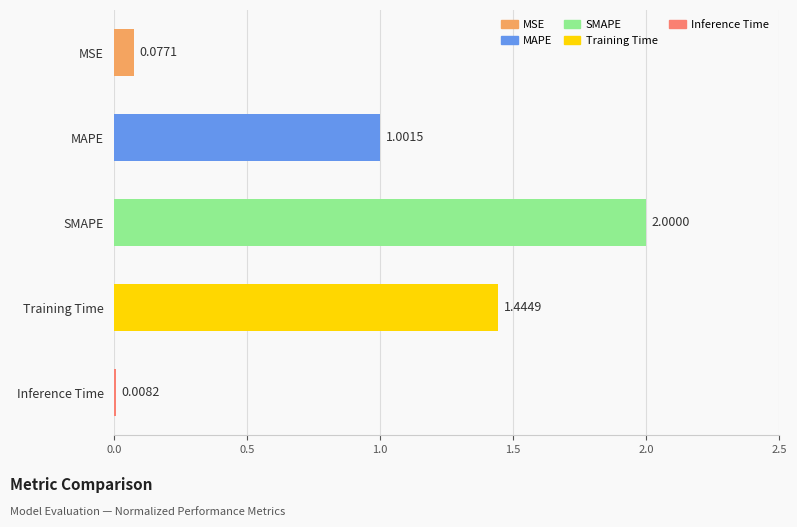

What is the ratio of the value at SMAPE to the value at MAPE?

2.0